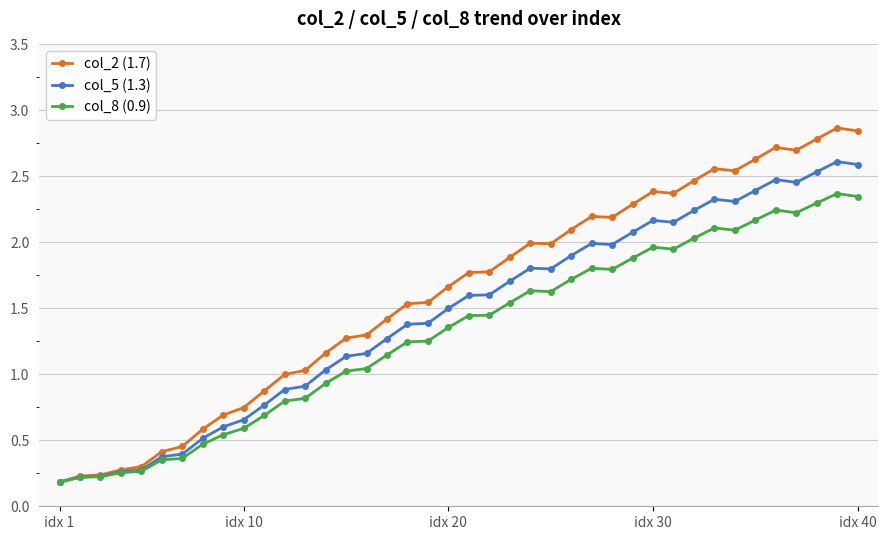

What is the value of the col_2 (1.7) point at the 21st from the left?

1.8